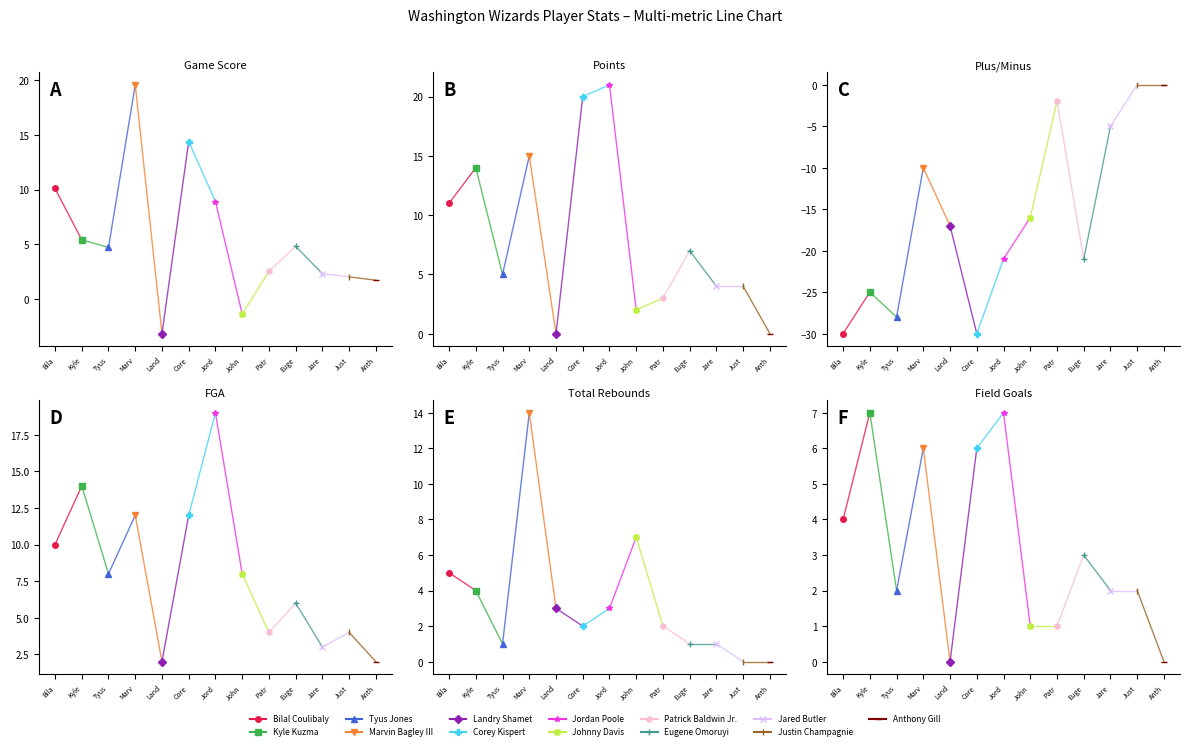

At which category is the sum across all series the highest?

Marvin Bagley III